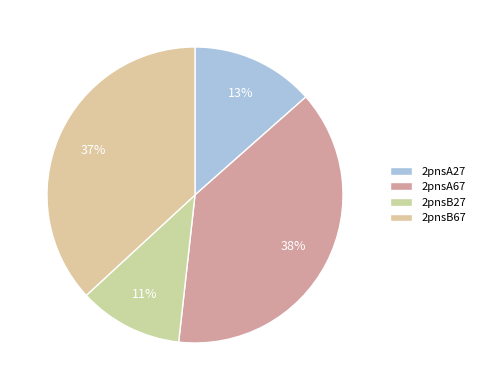

How many segments does this pie chart have?

4